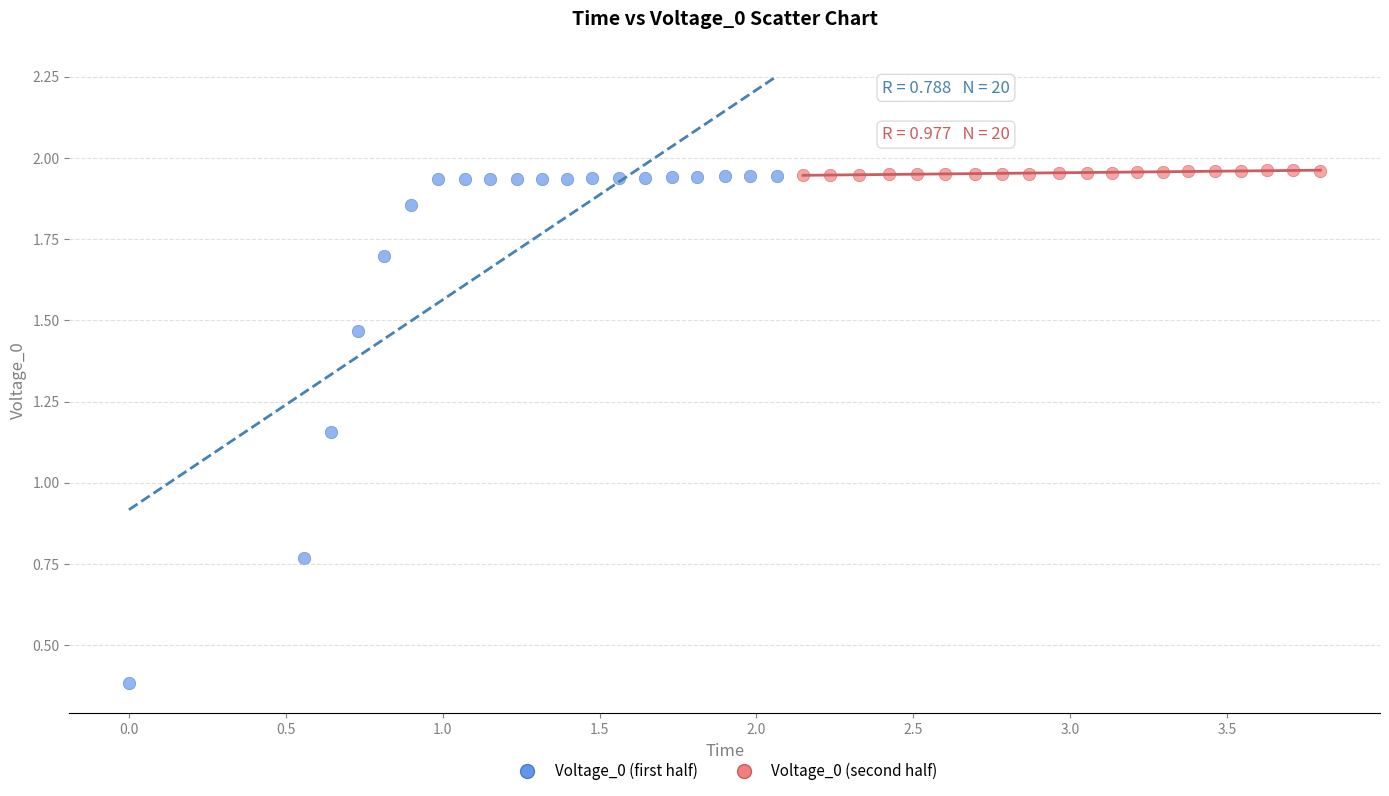

Which series has the widest spread of Y values?

Voltage_0 (first half)